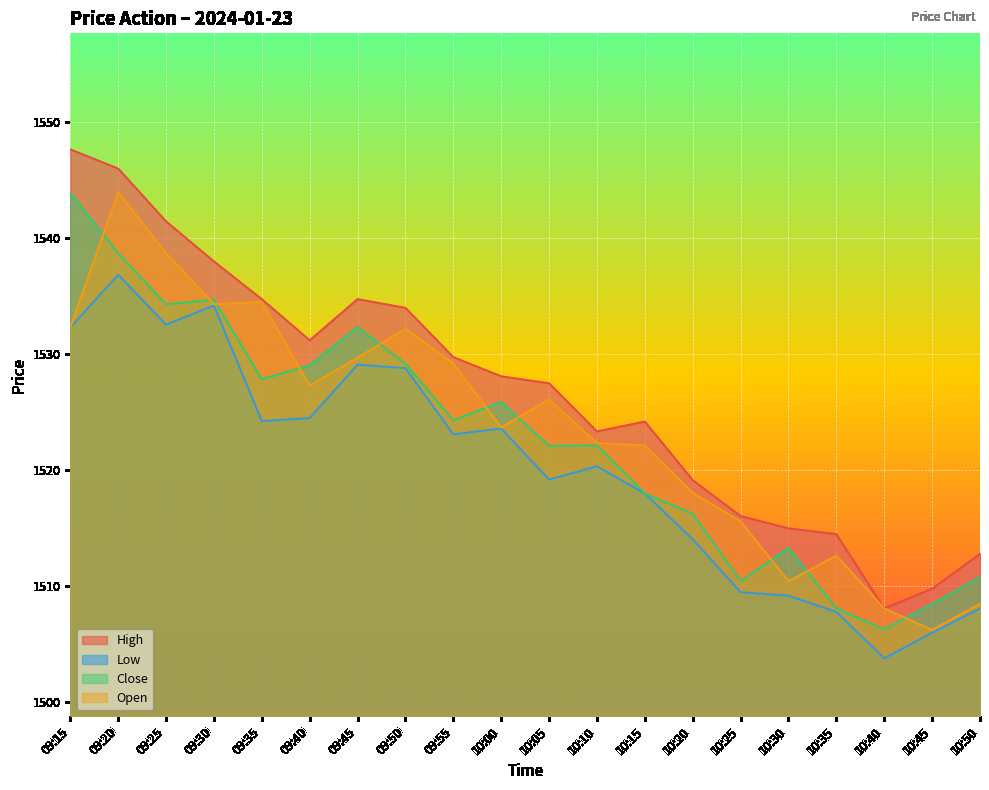

At how many categories does at least one series exceed 1524?

12